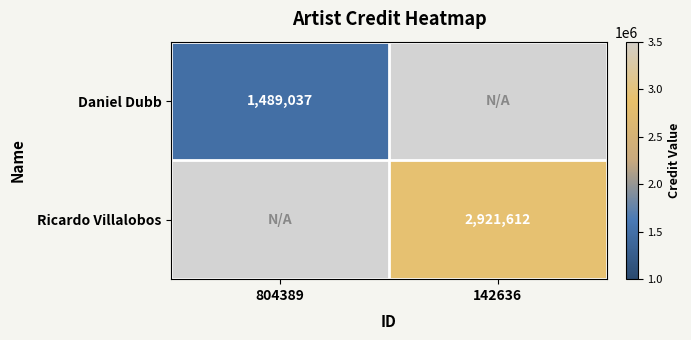

Which label corresponds to the smallest value in the chart?

804389